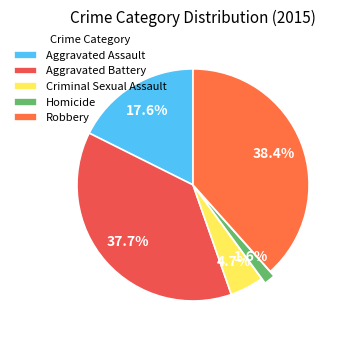

Between Aggravated Assault and Robbery, which is larger?

Robbery